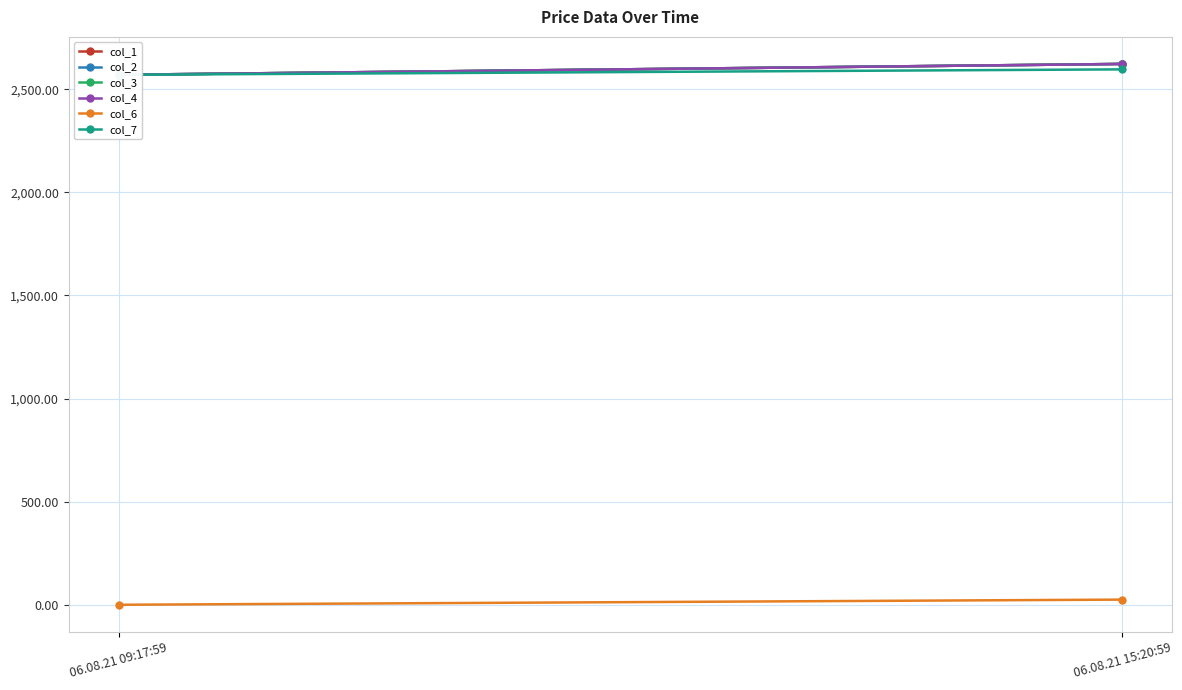

Which series has the widest spread of values?

col_1